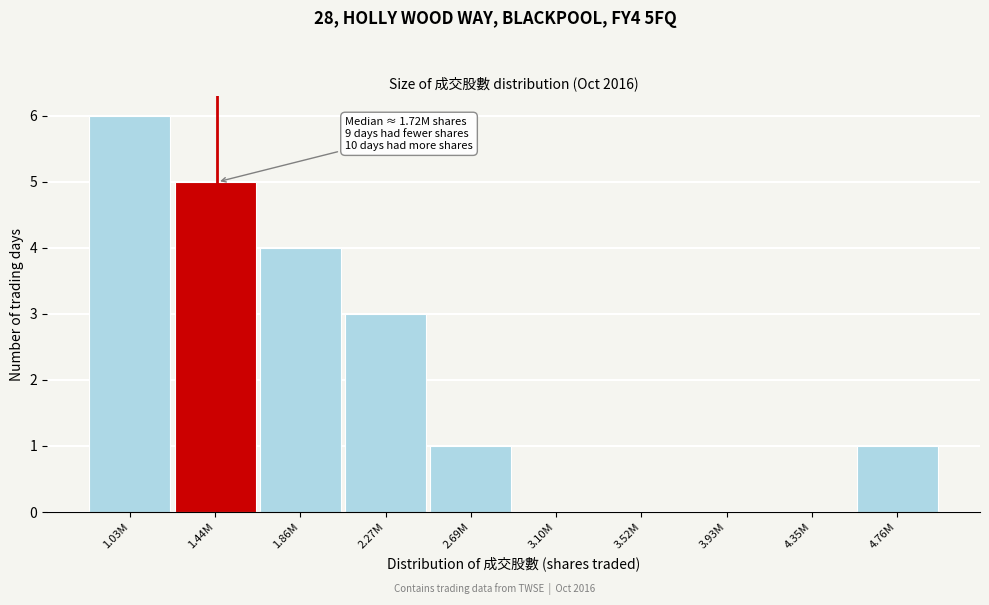

Reading left to right, list all the values displayed in this chart.

1.03M=6	1.44M=5	1.86M=4	2.27M=3	2.69M=1	3.10M=0	3.52M=0	3.93M=0	4.35M=0	4.76M=1